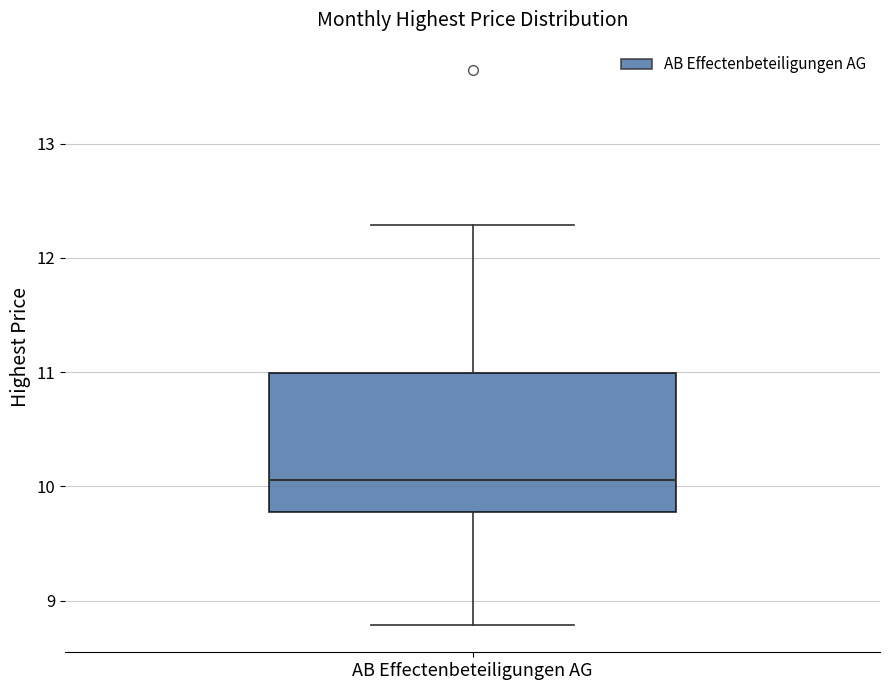

Transcribe this box plot: give where the median line is, the range the box spans, and where the two whiskers end, as read against the y-axis. The values are not printed on the chart, so give them approximately, as read against the axis.

median 10.1, box 9.8 to 11.0, whiskers 8.8 to 12.3